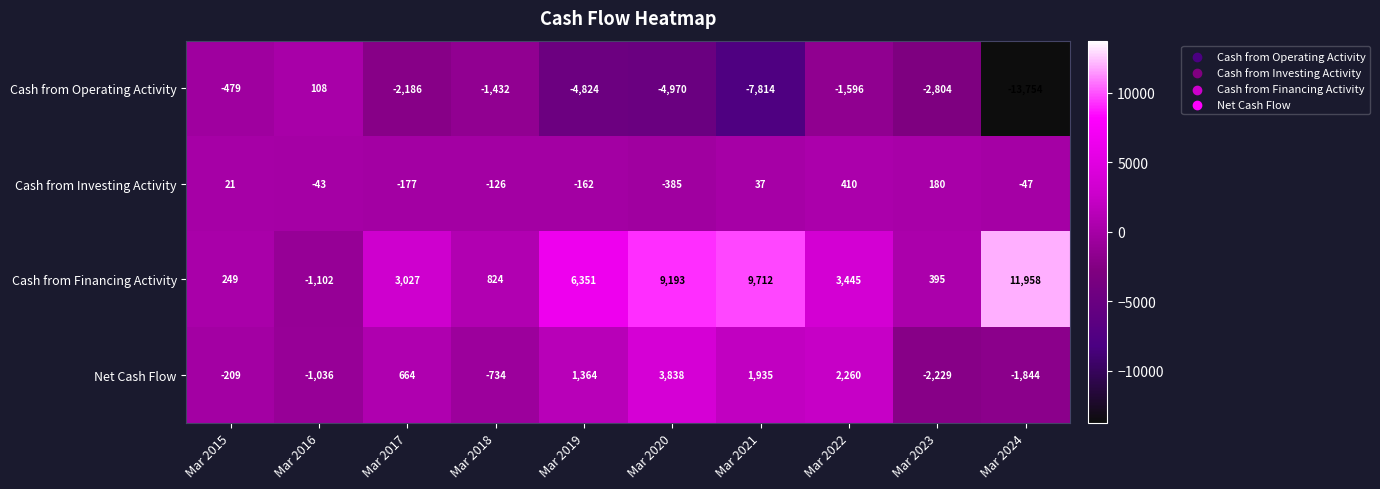

At which label does Cash from Financing Activity first exceed 3445?

Mar 2019